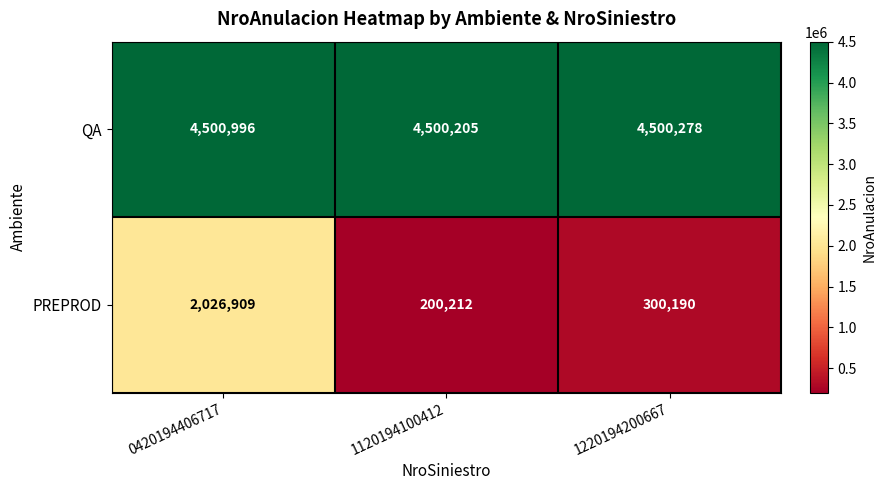

At how many categories does at least one series exceed 614497?

3